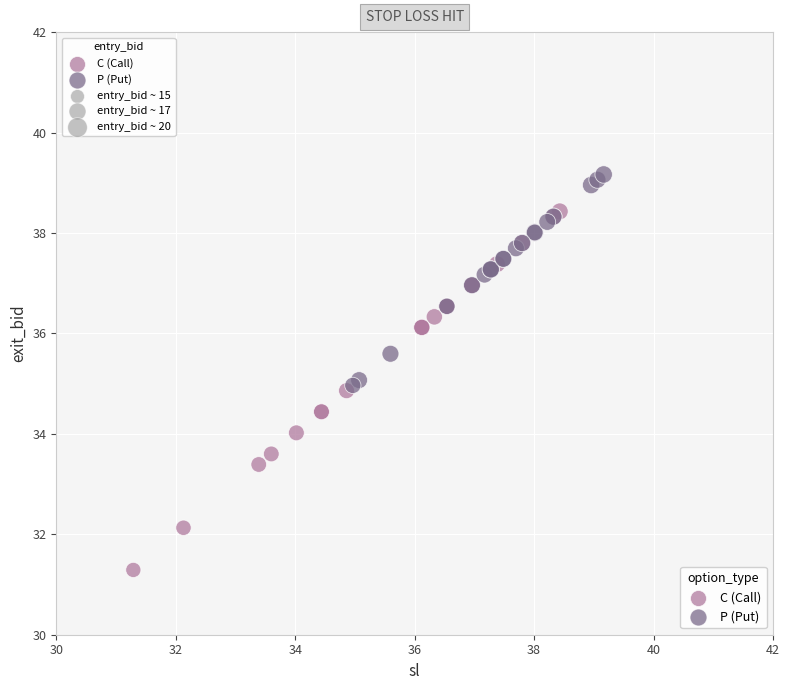

Which series reaches the minimum Y coordinate?

C (Call)